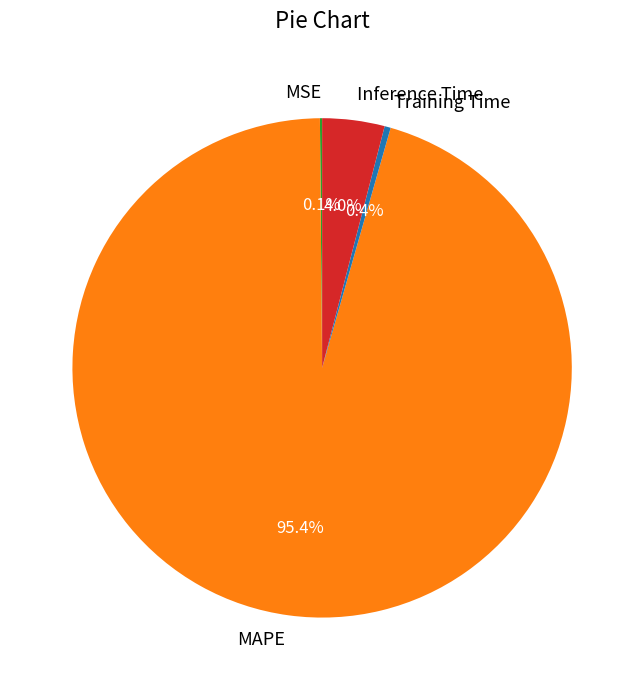

What percentage is the MAPE slice, to the nearest percent?

95%